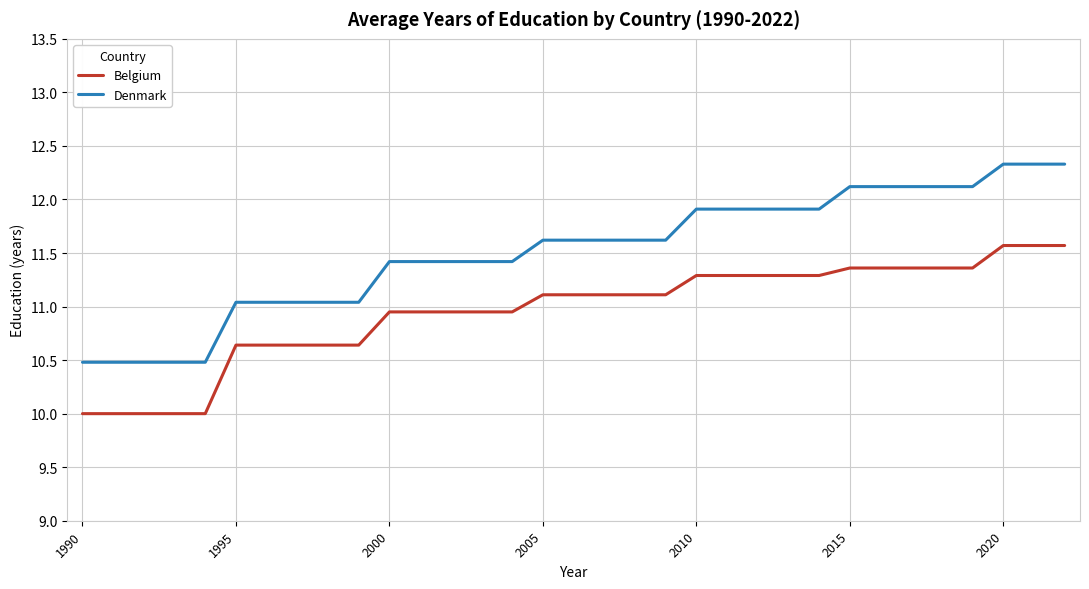

Rank the series by their average value, from lowest to highest.

Belgium, Denmark